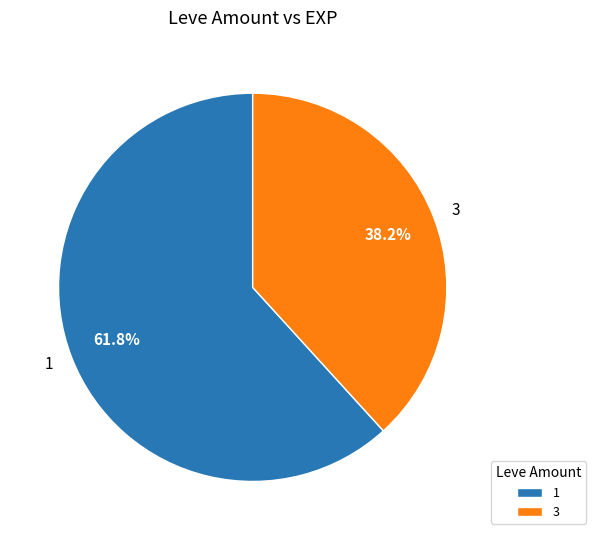

To the nearest percent, what portion does 1 represent?

62%